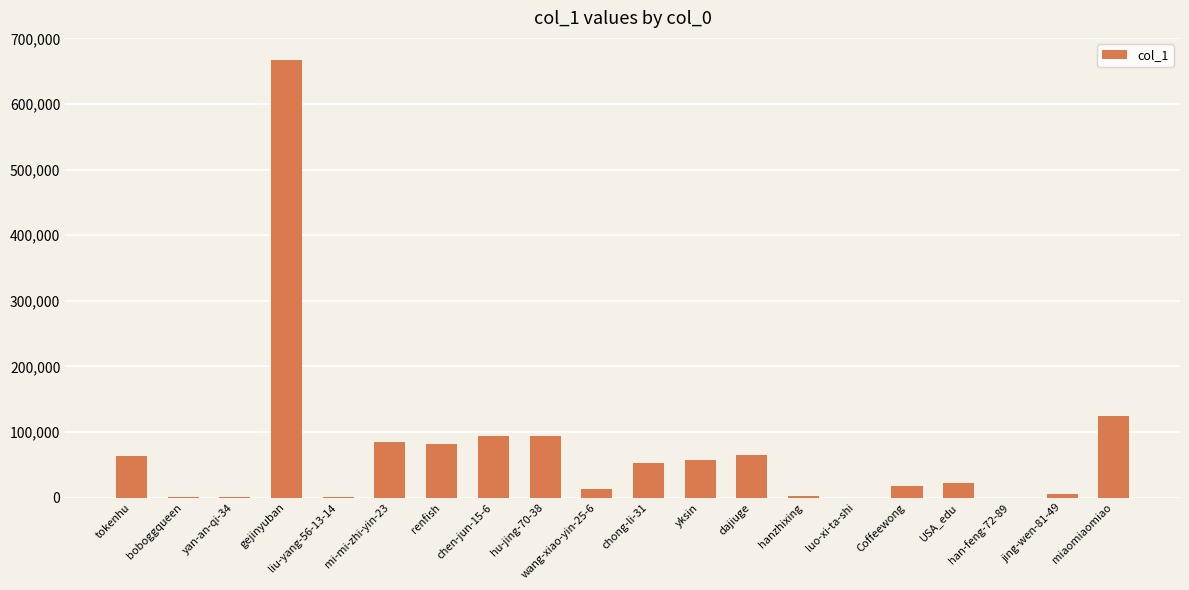

What is the ratio of the value at hu-jing-70-38 to the value at luo-xi-ta-shi?

552.0